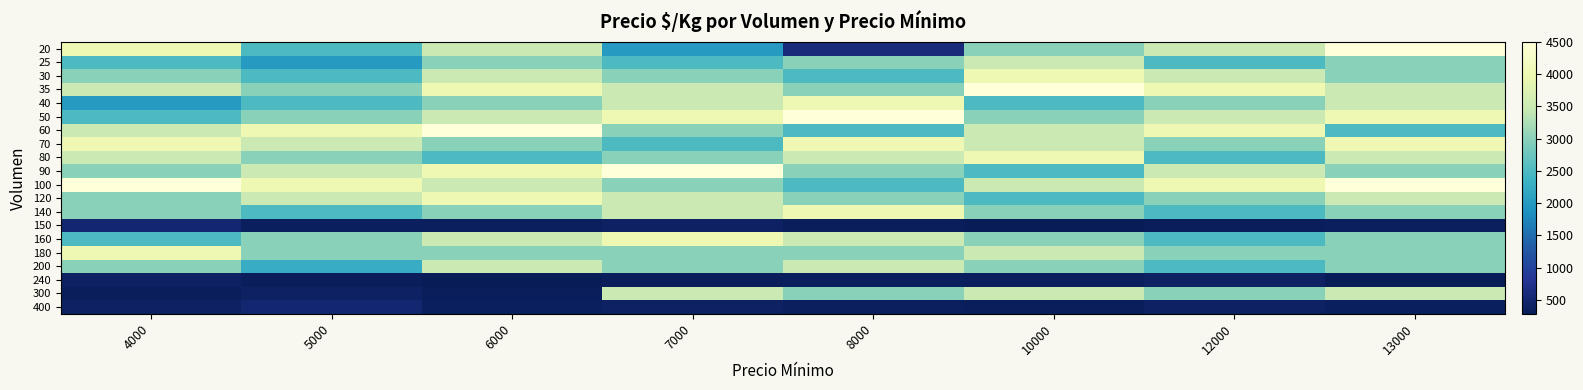

Which label corresponds to the smallest value in the chart?

10000